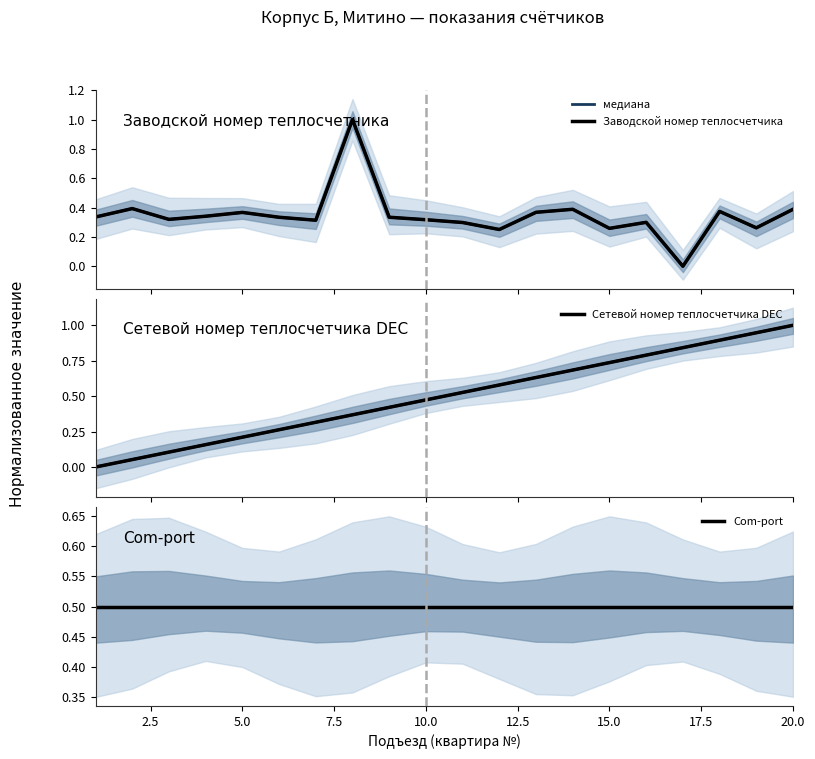

How many categories are shown in the chart?

20